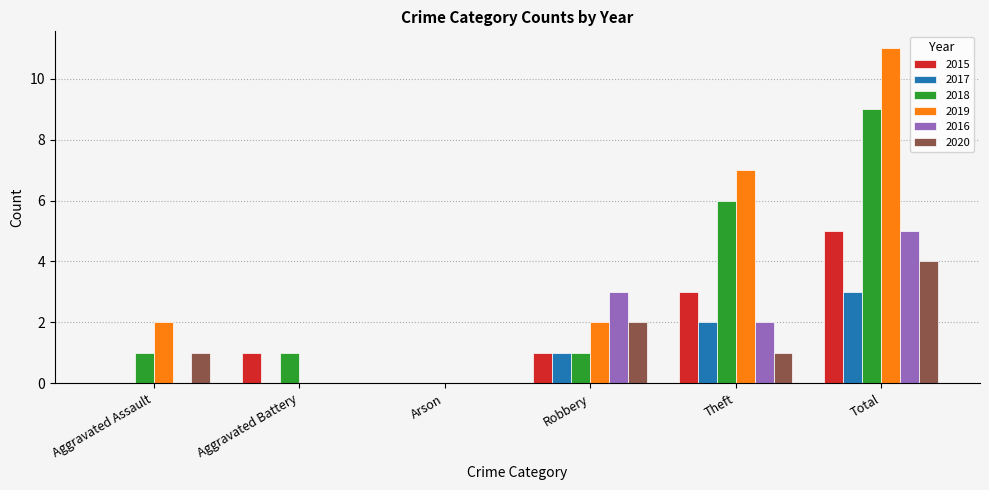

Reading left to right, transcribe all the data shown in this chart.

2015: 0	1	0	1	3	5
2017: 0	0	0	1	2	3
2018: 1	1	0	1	6	9
2019: 2	0	0	2	7	11
2016: 0	0	0	3	2	5
2020: 1	0	0	2	1	4